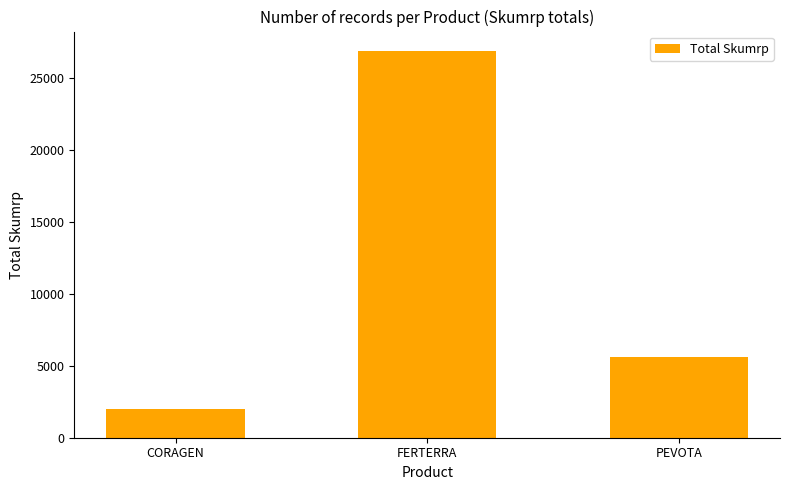

What is the change in value from CORAGEN to FERTERRA?

+24912